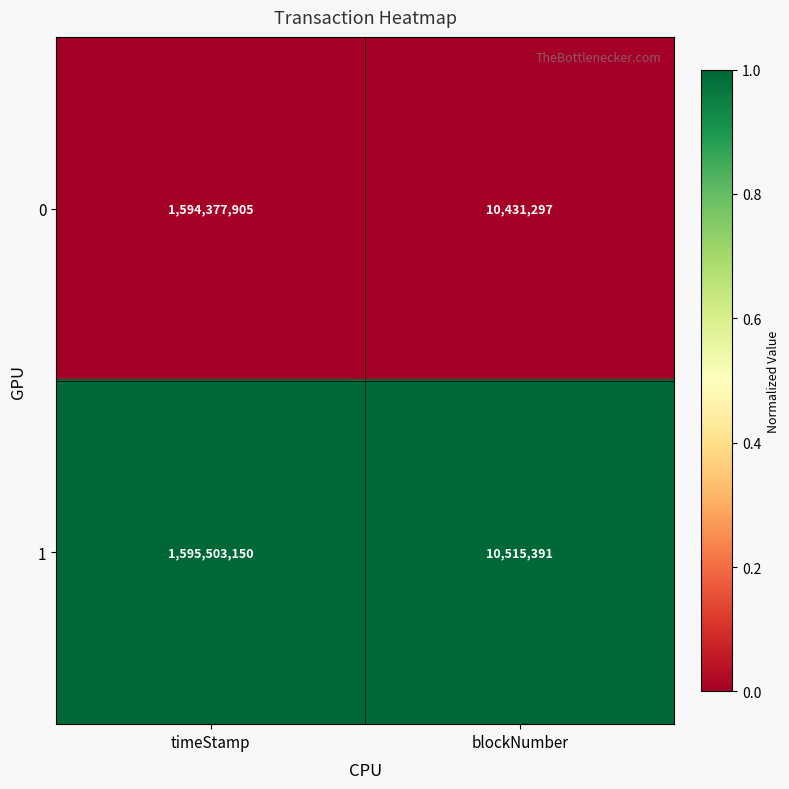

Reading left to right, transcribe all the data shown in this chart.

0: 1594377905	10431297
1: 1595503150	10515391